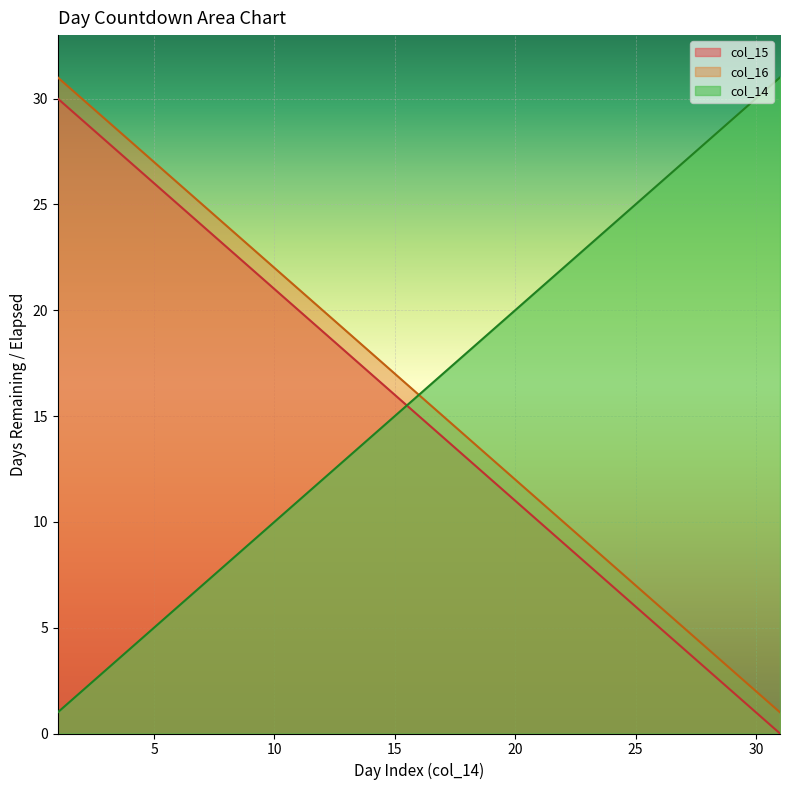

What is the value of the col_15 point at the 17th from the left?

14